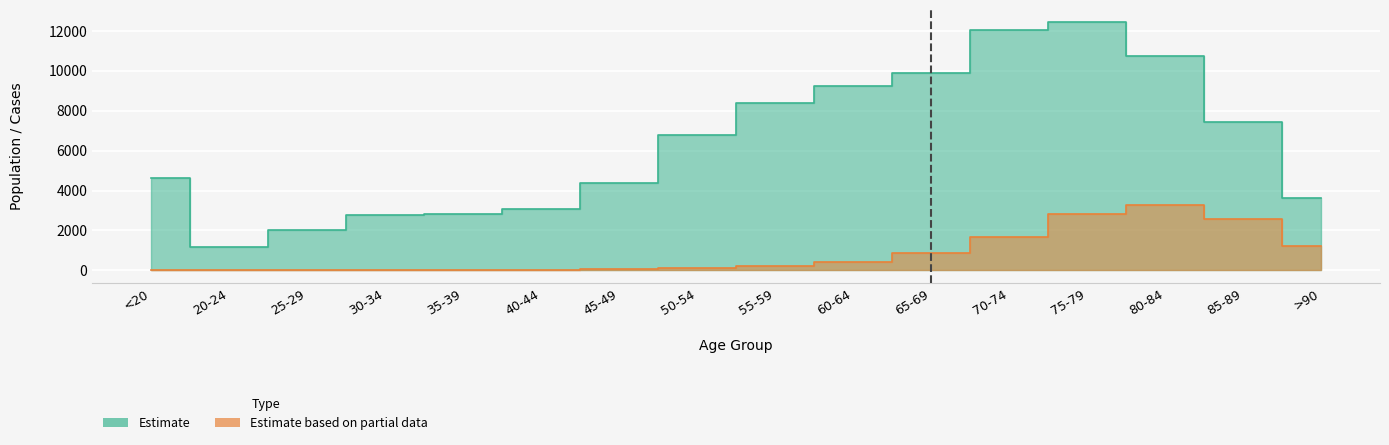

Reading left to right, extract all data points from this chart.

Estimate: <20=4641	20-24=1191	25-29=2038	30-34=2765	35-39=2814	40-44=3078	45-49=4396	50-54=6803	55-59=8400	60-64=9236	65-69=9883	70-74=12018	75-79=12434	80-84=10764	85-89=7417	>90=3604
Estimate based on partial data: <20=18	20-24=4	25-29=3	30-34=17	35-39=18	40-44=24	45-49=47	50-54=126	55-59=227	60-64=426	65-69=850	70-74=1690	75-79=2848	80-84=3273	85-89=2548	>90=1224